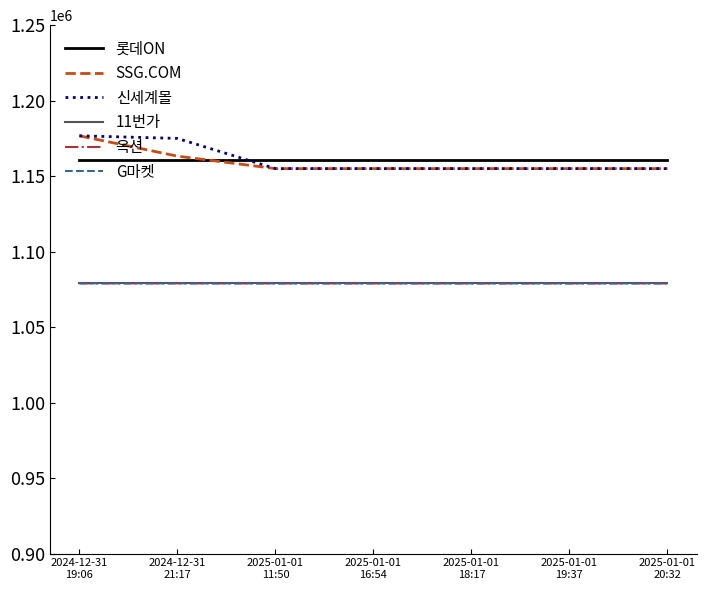

True or false: 11번가 and 롯데ON cross at least once.

False